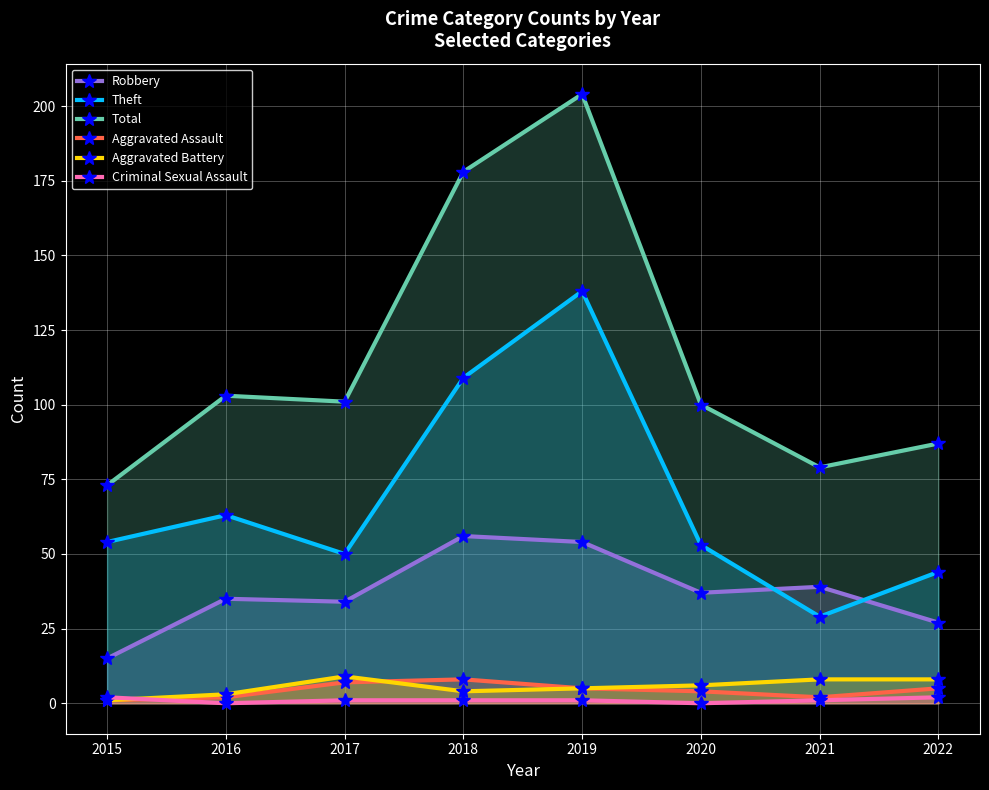

Which series has the largest range (max minus min)?

Total